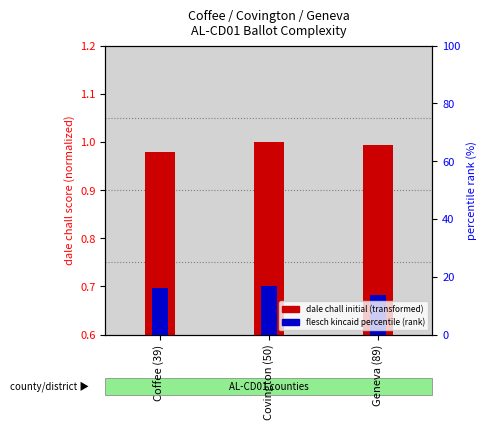

What is the label of the 3rd bar from the left?

Geneva (89)